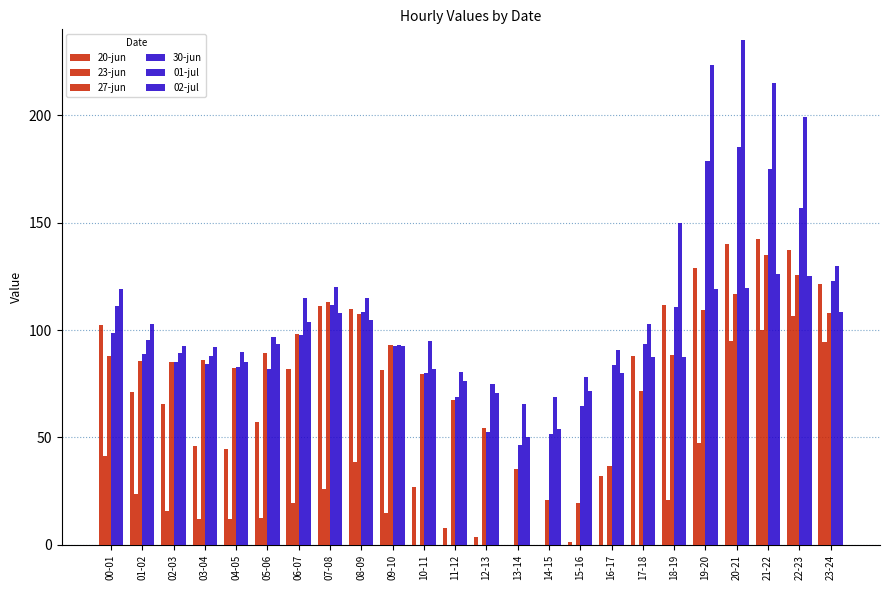

How many distinct data groups are displayed?

6